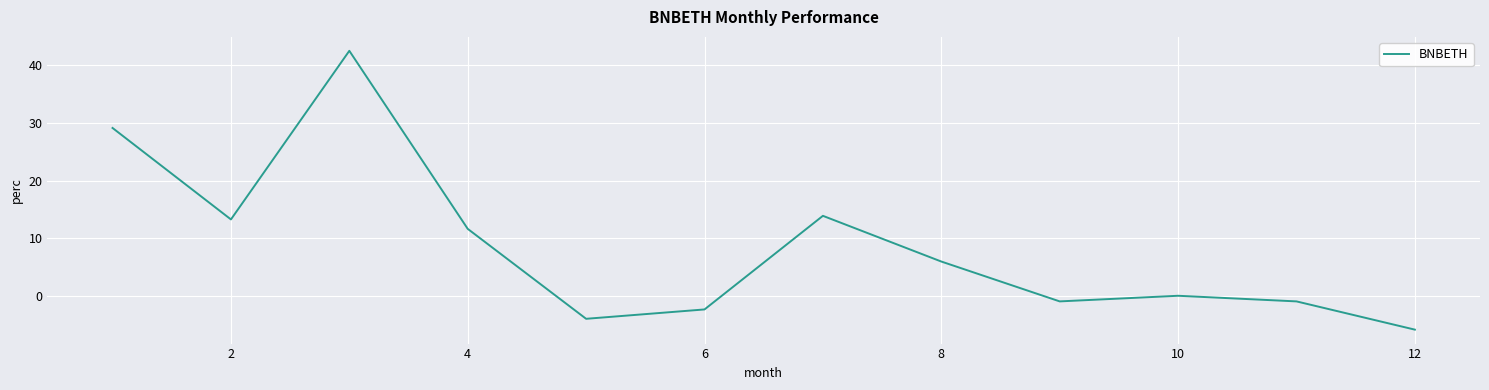

What is the smallest value displayed?

-5.8